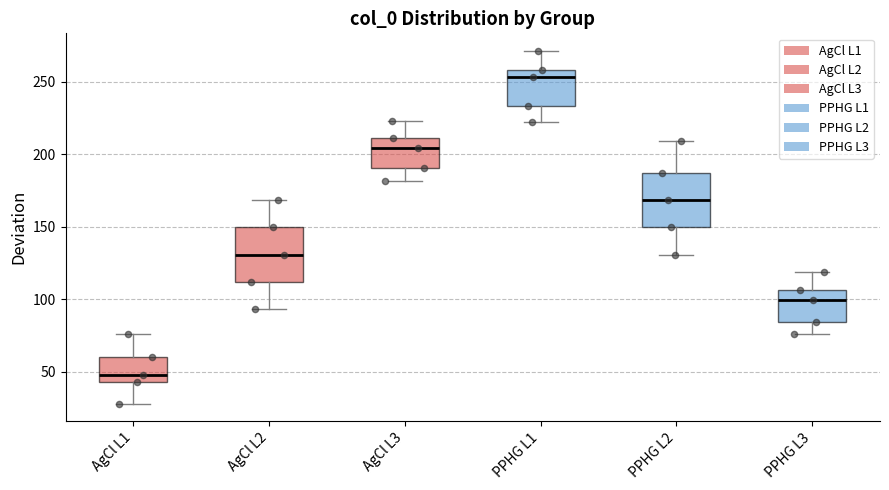

Which box's median line is the lowest?

AgCl L1